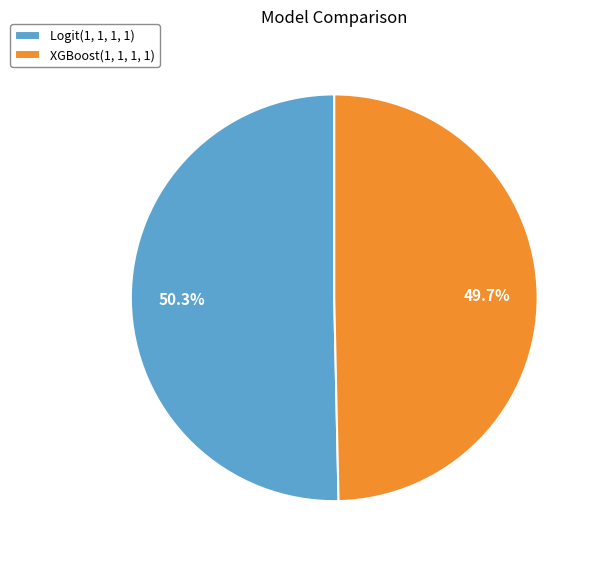

Is the sum of XGBoost(1, 1, 1, 1) and Logit(1, 1, 1, 1) greater than half?

Yes